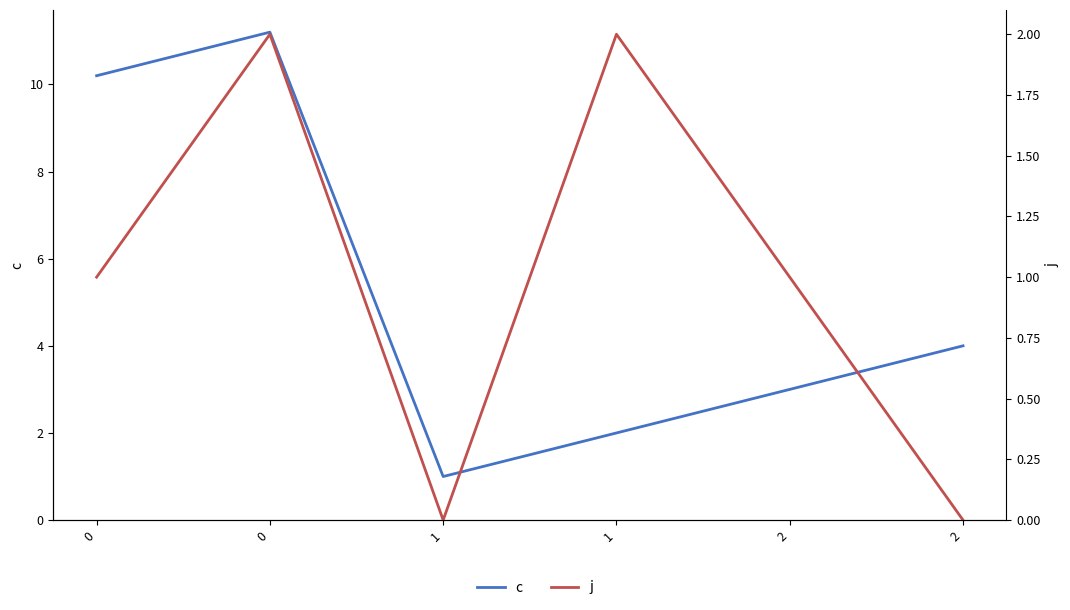

What is the difference between the c values at 1 and 2?

2.0